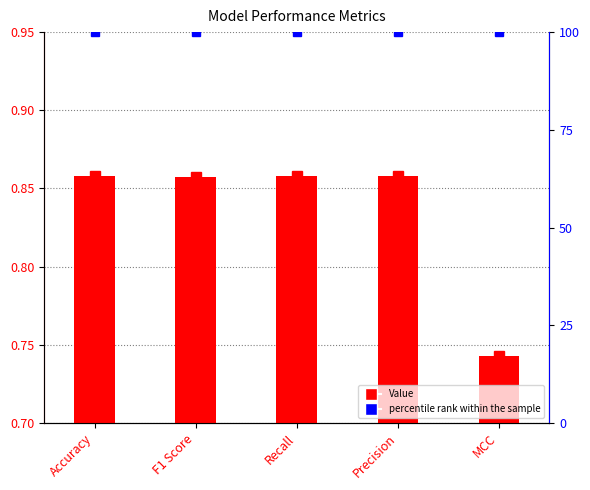

Reading right to left, what are all the values shown in this chart?

Value: 0.7	0.9	0.9	0.9	0.9
percentile rank within the sample: 100.0	100.0	100.0	100.0	100.0